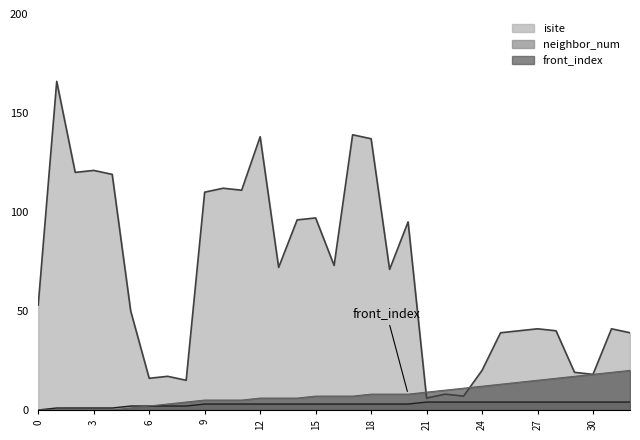

Is the value of isite at 16 greater than the value of front_index at 0?

Yes